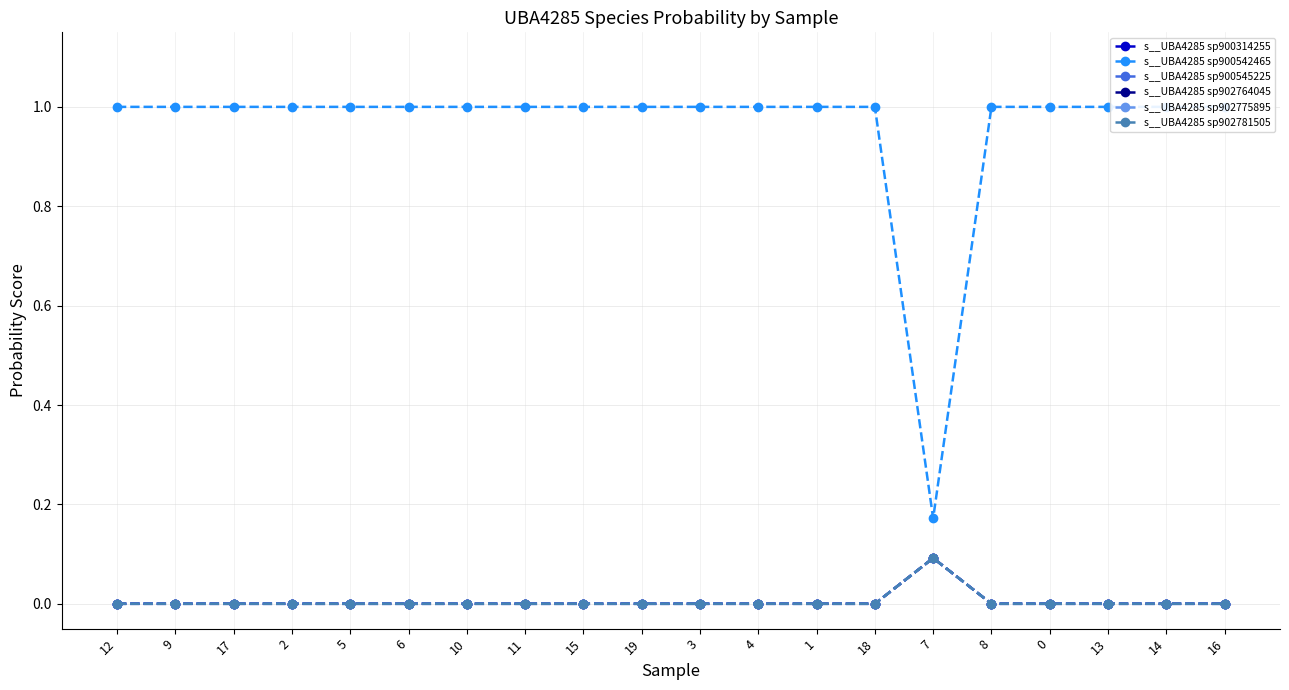

Between 17 and 9, which is larger?

17